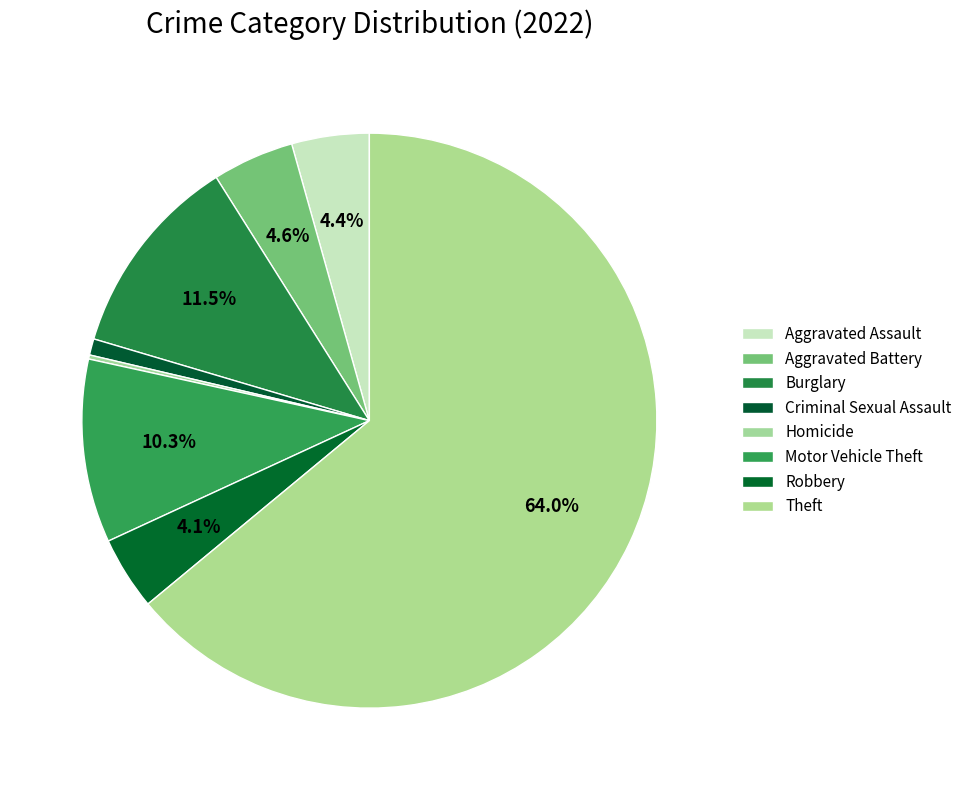

Which has a higher value, Theft or Robbery?

Theft